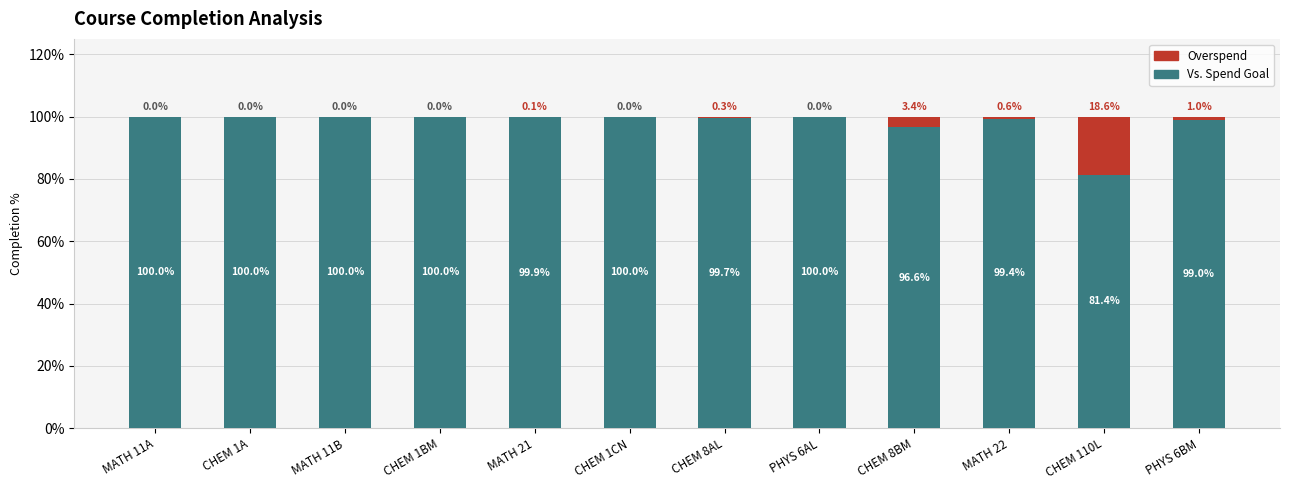

What is the total value across all series at PHYS 6AL?

100.0